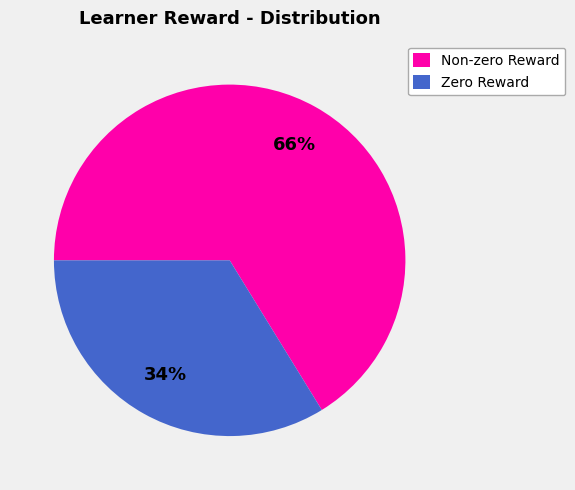

Do Non-zero Reward and Zero Reward together represent more than half of the pie?

Yes